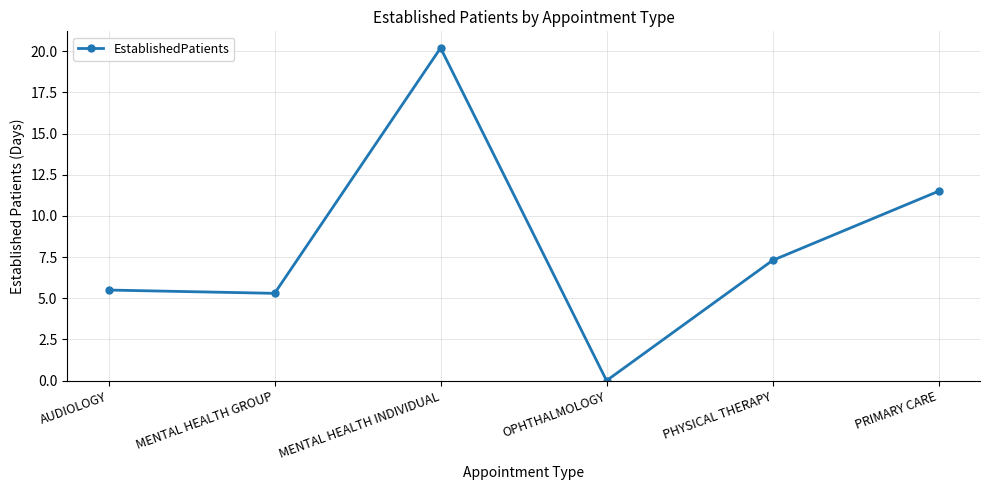

What is the sum of the values at PHYSICAL THERAPY and PRIMARY CARE?

18.8